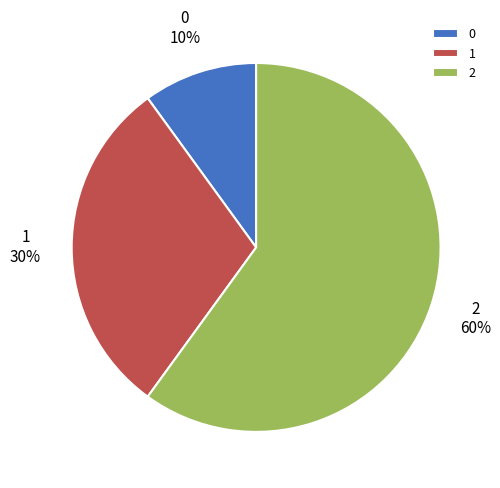

True or false: 2 accounts for 48% of the total.

False